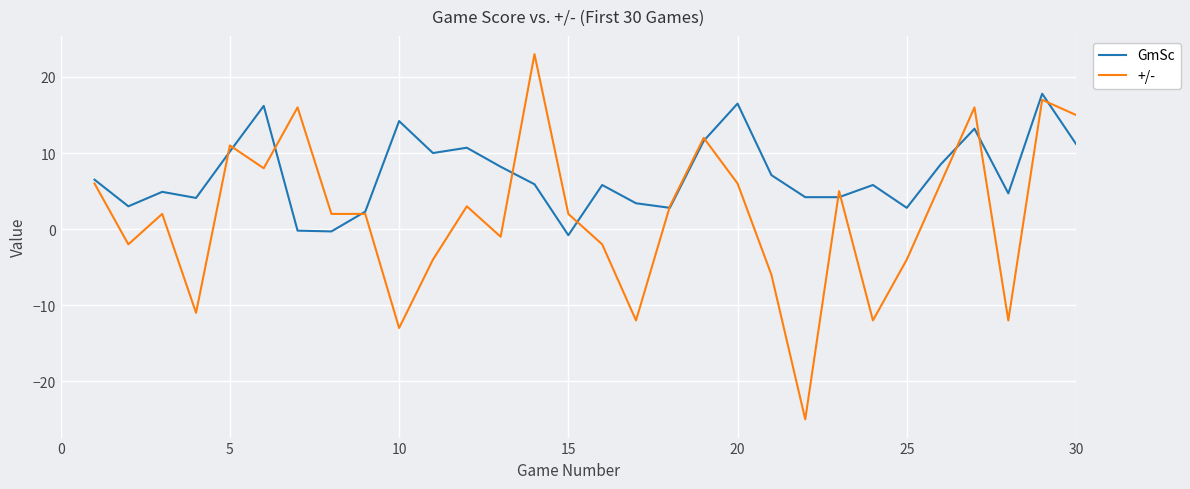

Rank the series by their maximum value, from lowest to highest.

GmSc, +/-